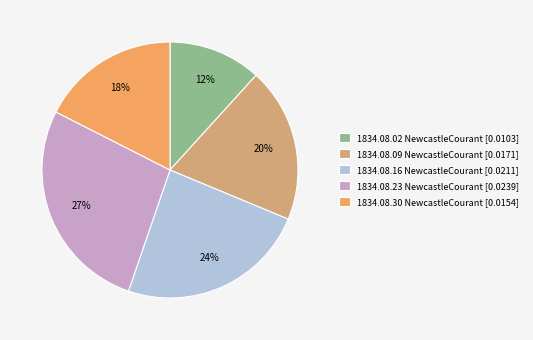

How many slices are in this pie chart?

5